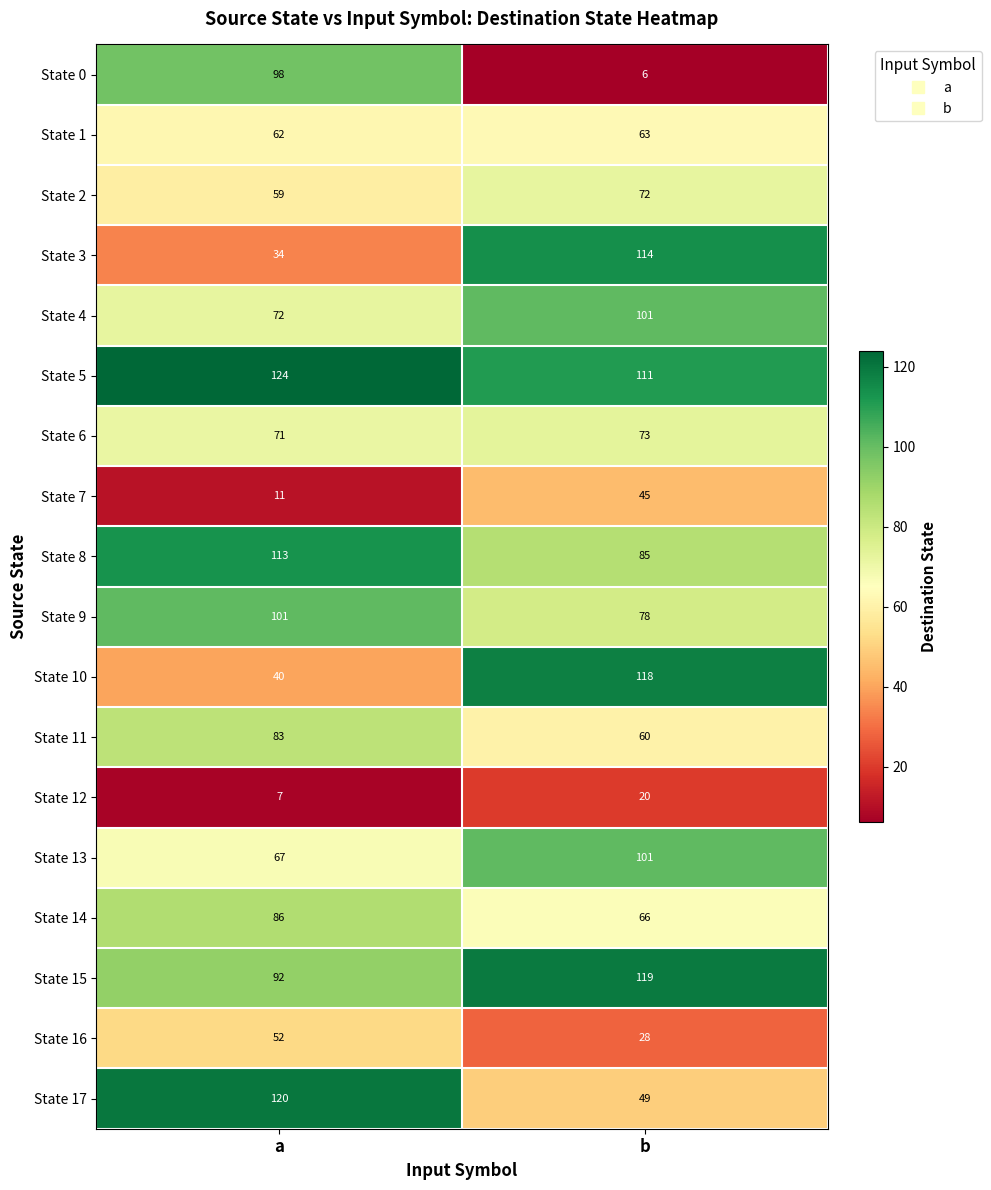

How many categories are shown in the chart?

2